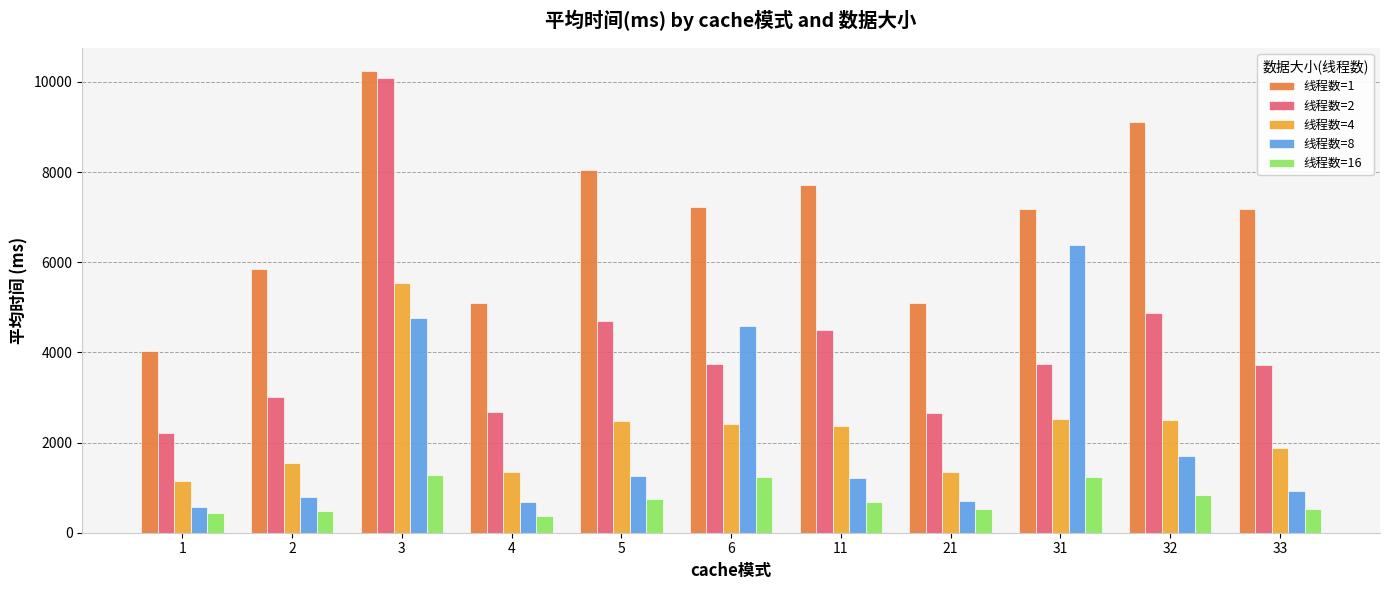

At 2, list the series in order from smallest to largest.

线程数=16, 线程数=8, 线程数=4, 线程数=2, 线程数=1